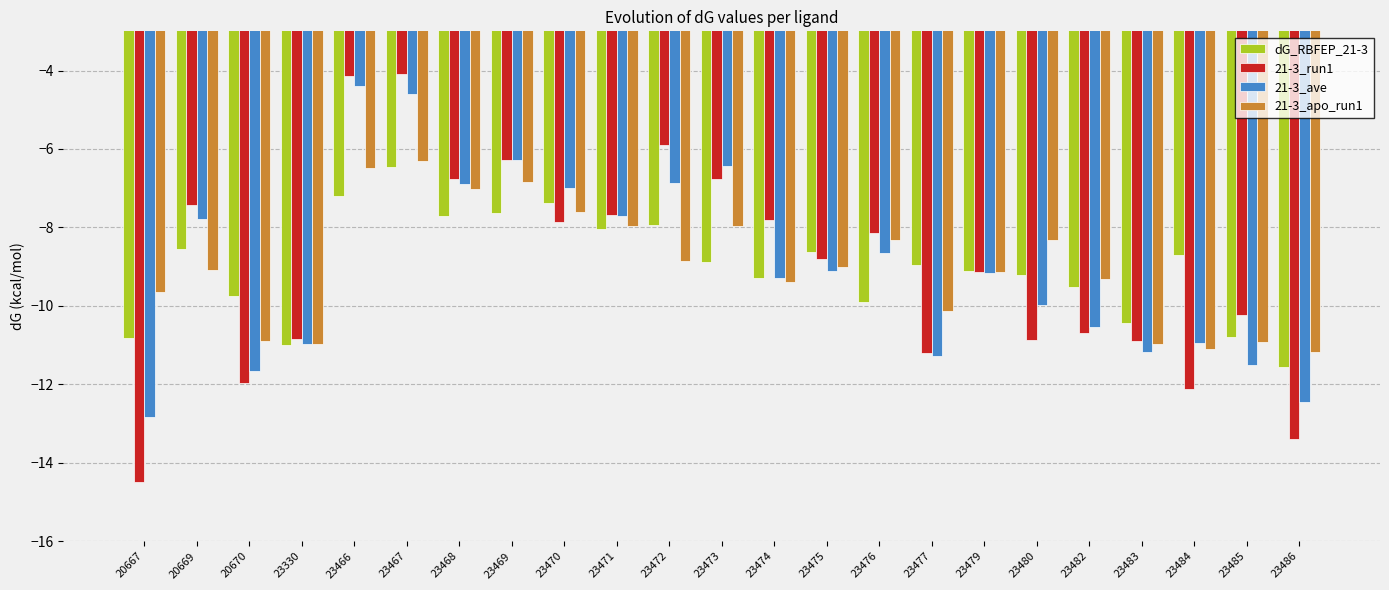

What is the difference between the highest and lowest values at 23330?

0.2